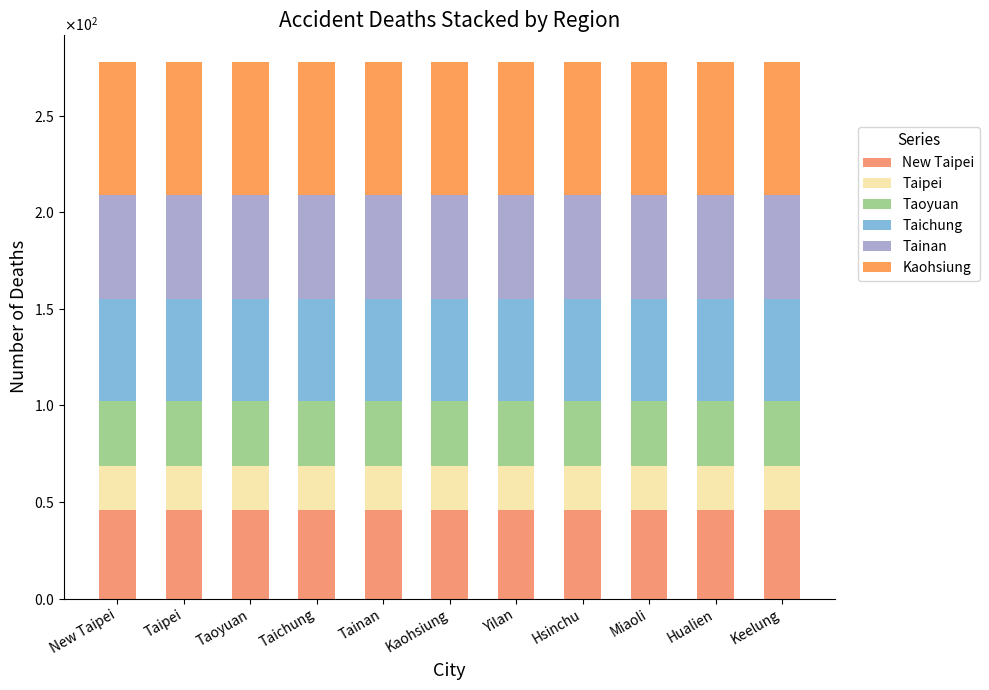

Does the chart contain stacked bars?

Yes